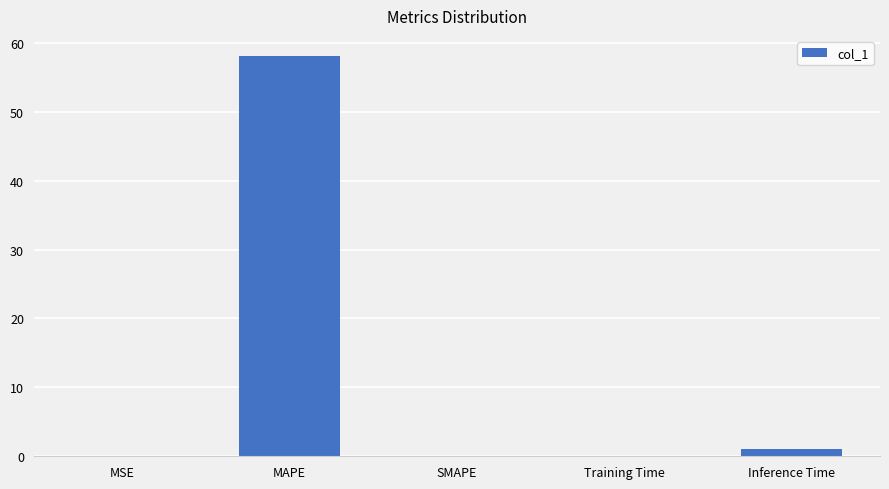

At which label is the value closest to 29?

Inference Time